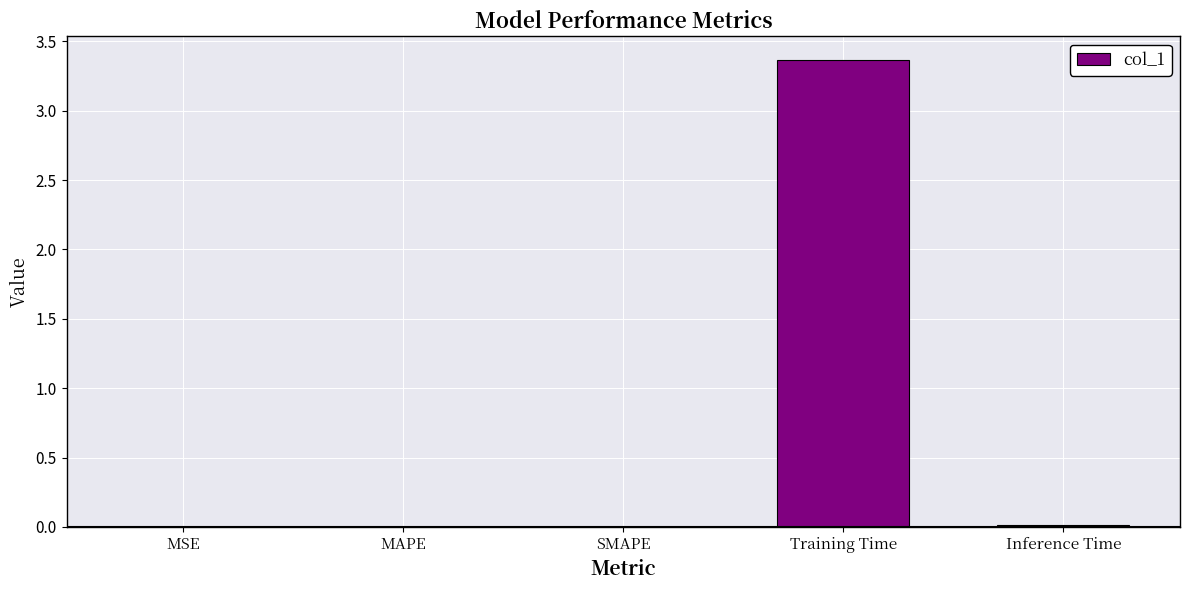

What is the sum of all values?

3.4